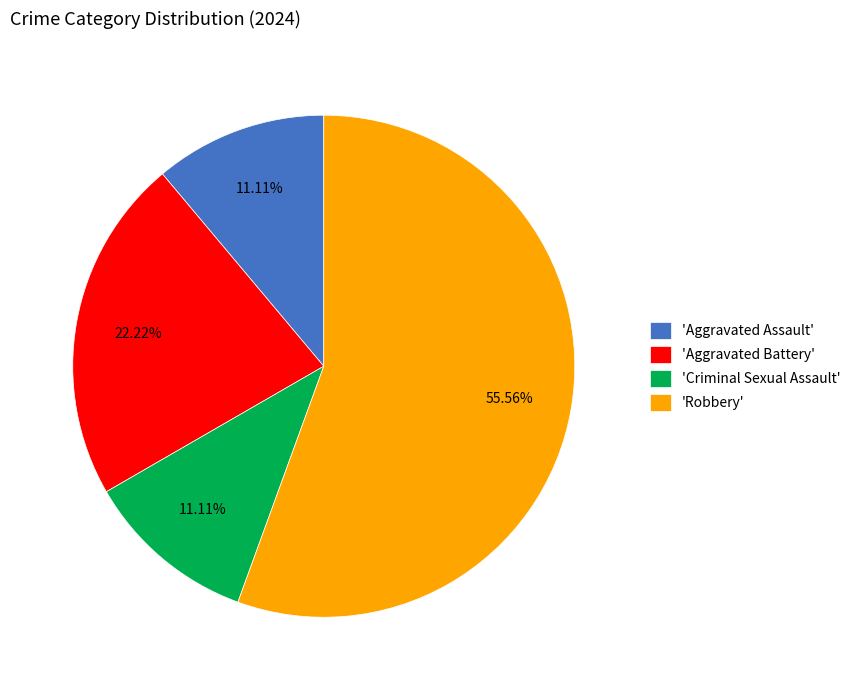

Is there any slice that represents more than half of the pie?

Yes